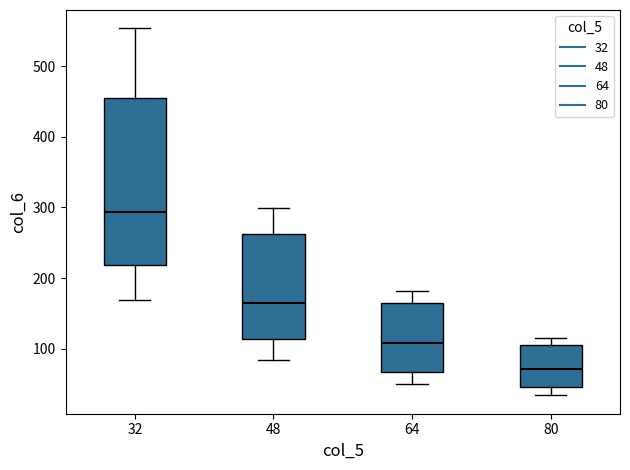

Which box has the highest median line?

32